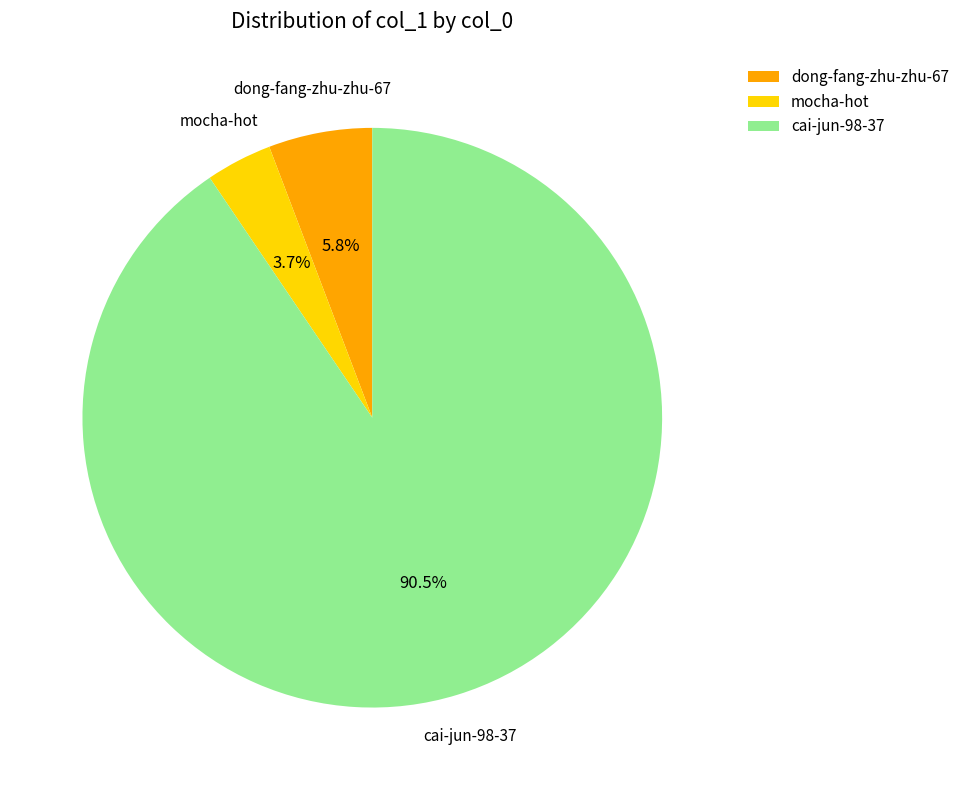

Which category accounts for the majority?

cai-jun-98-37